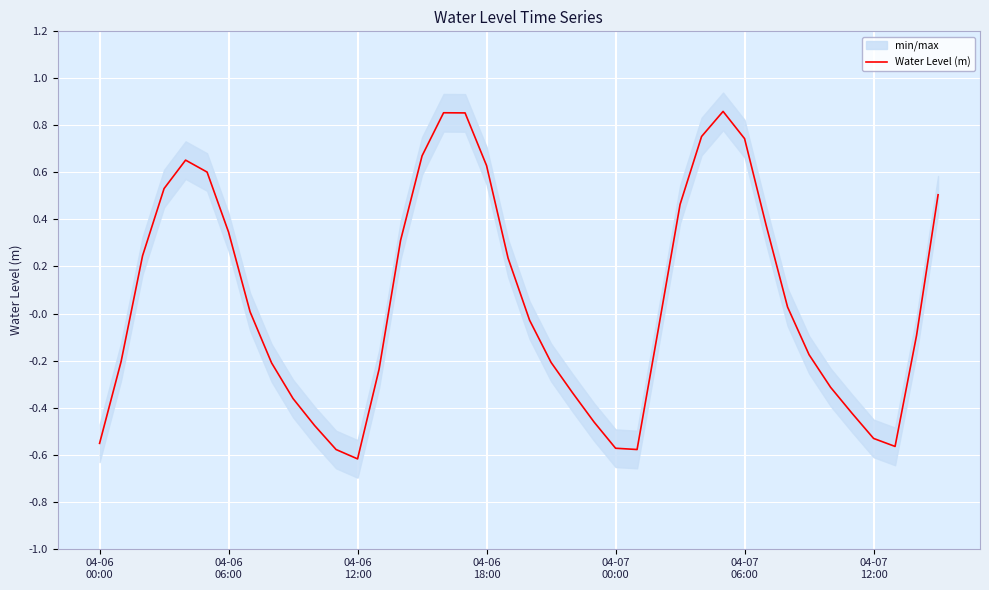

Read the value at 28.

0.8